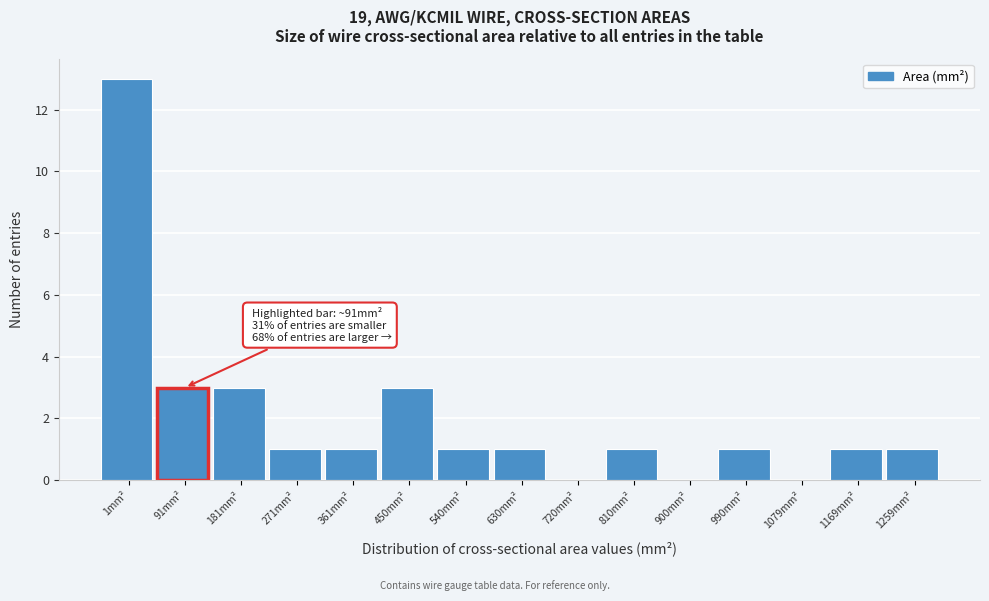

Reading right to left, what are all the values shown in this chart?

1259mm²=1	1169mm²=1	1079mm²=0	990mm²=1	900mm²=0	810mm²=1	720mm²=0	630mm²=1	540mm²=1	450mm²=3	361mm²=1	271mm²=1	181mm²=3	91mm²=3	1mm²=13